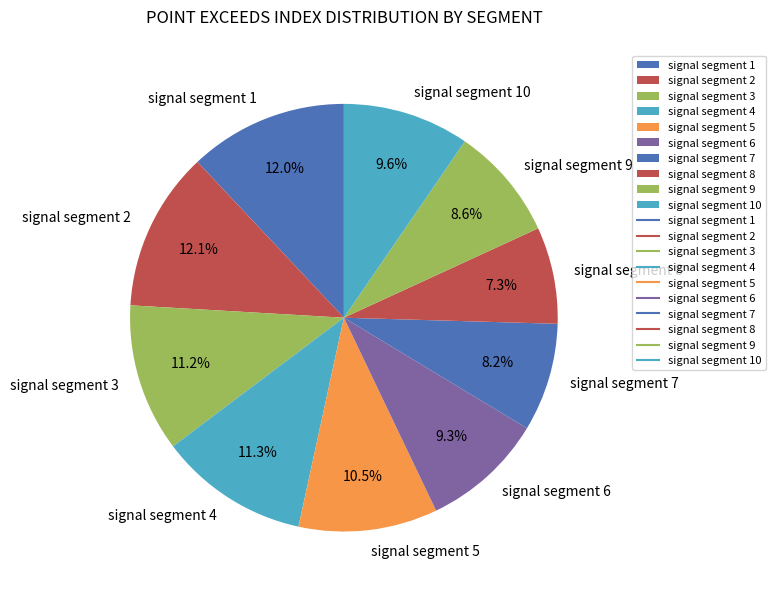

Is the sum of signal segment 3 and signal segment 9 greater than half?

No